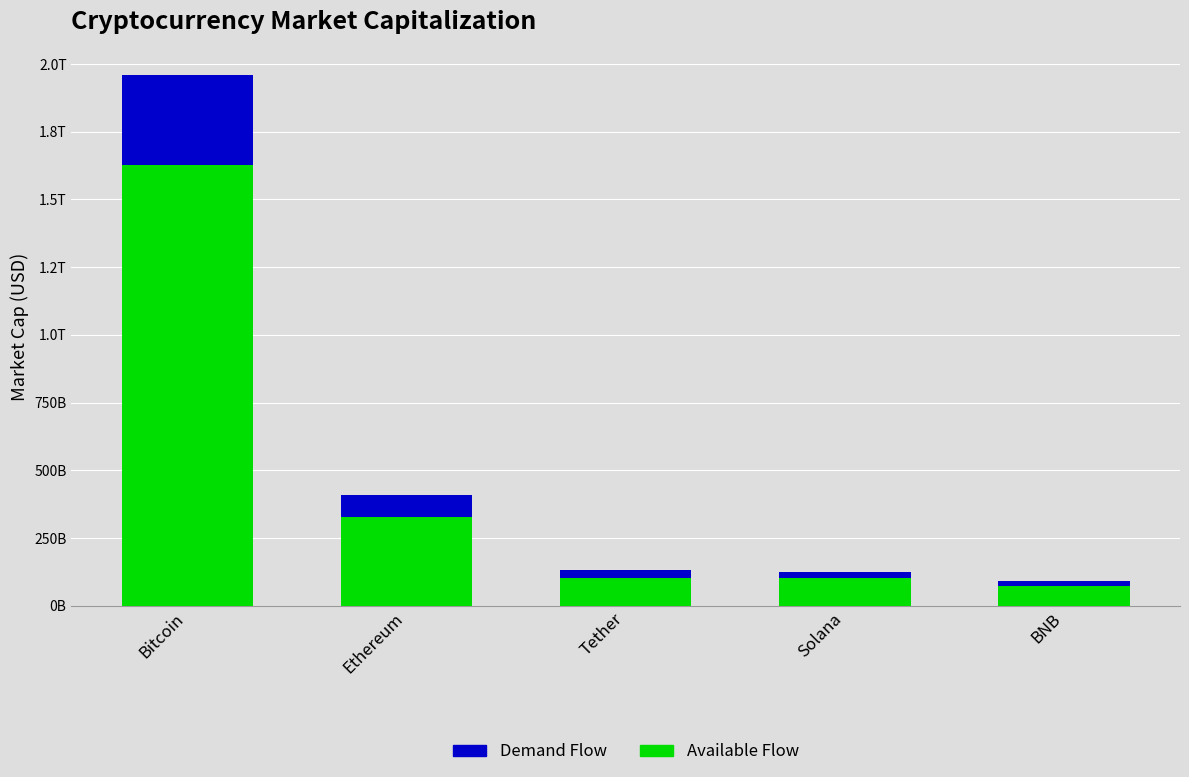

What is the highest value of the Available Flow series?

1626846095174.6